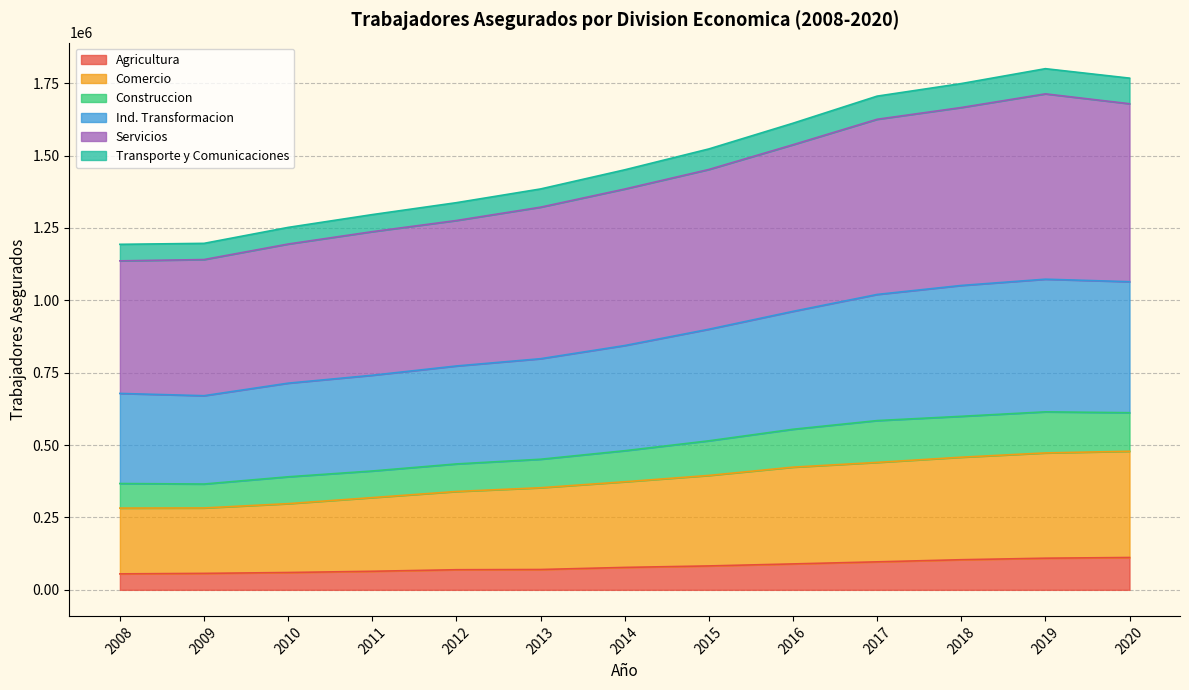

At how many categories does at least one series exceed 1315707?

9